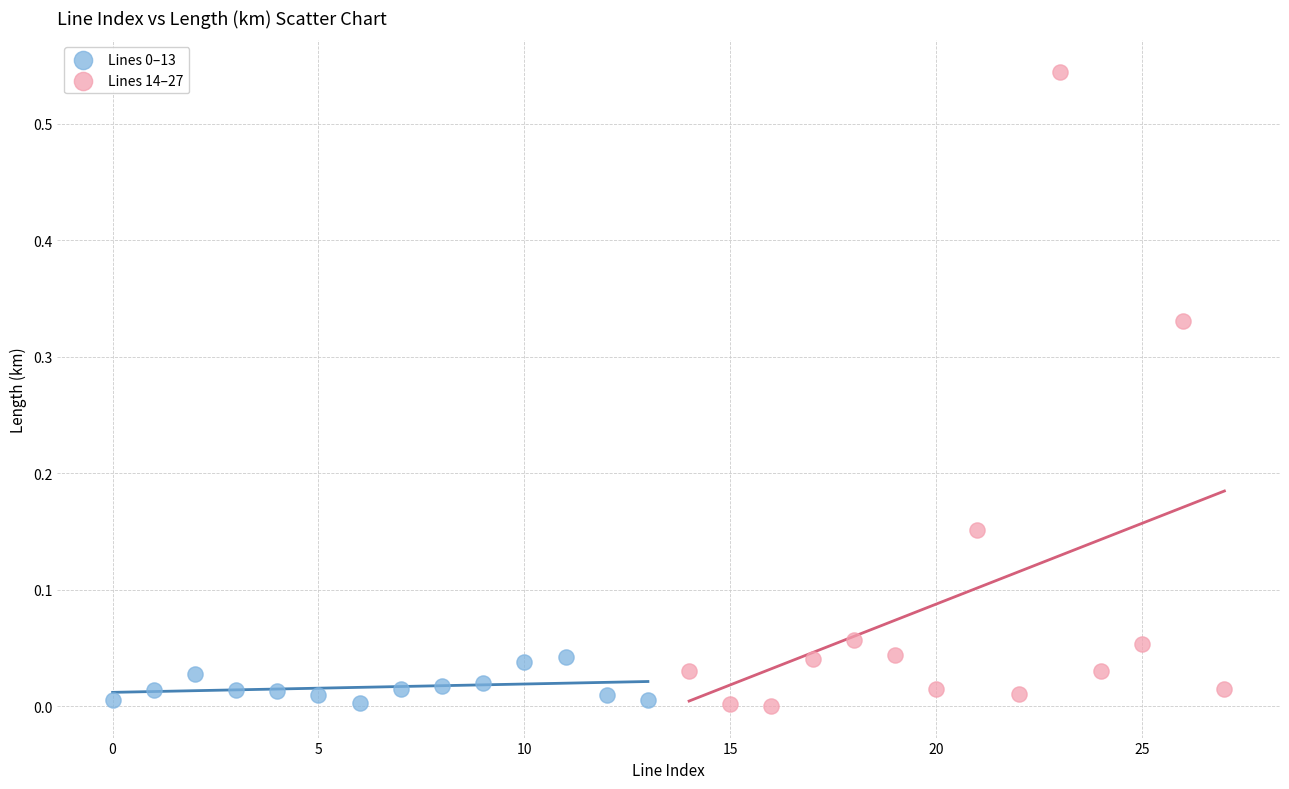

Which series reaches the maximum Y coordinate?

Lines 14–27